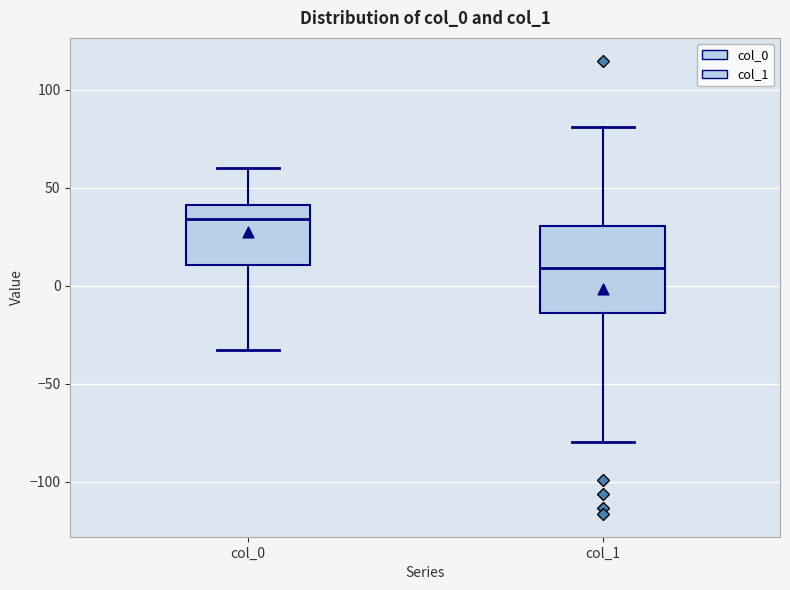

Where does the upper whisker of the box for col_1 end on the y-axis? The values are not printed on the chart, so give them approximately, as read against the axis.

80